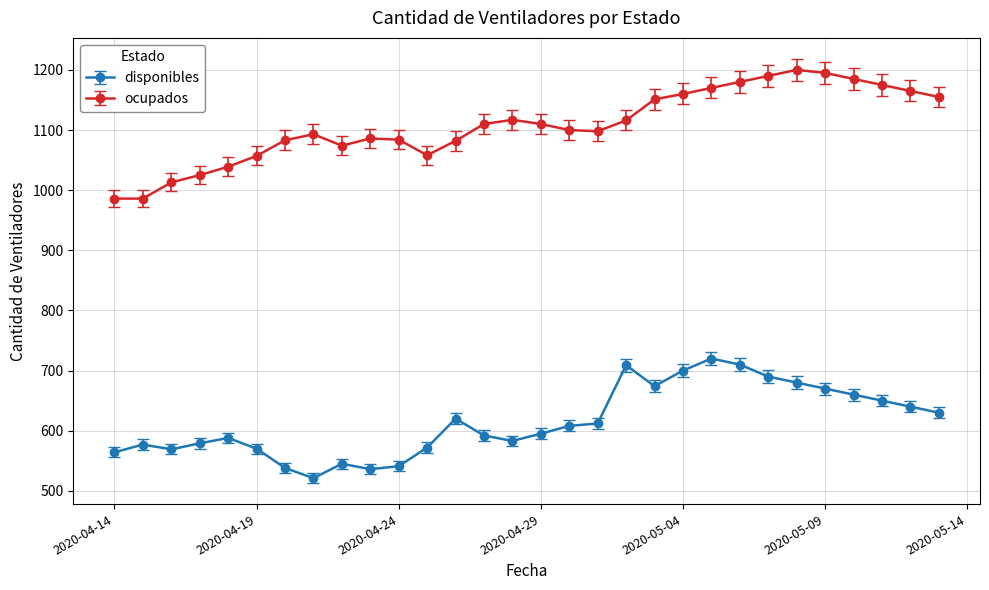

At how many categories does at least one series exceed 999?

28